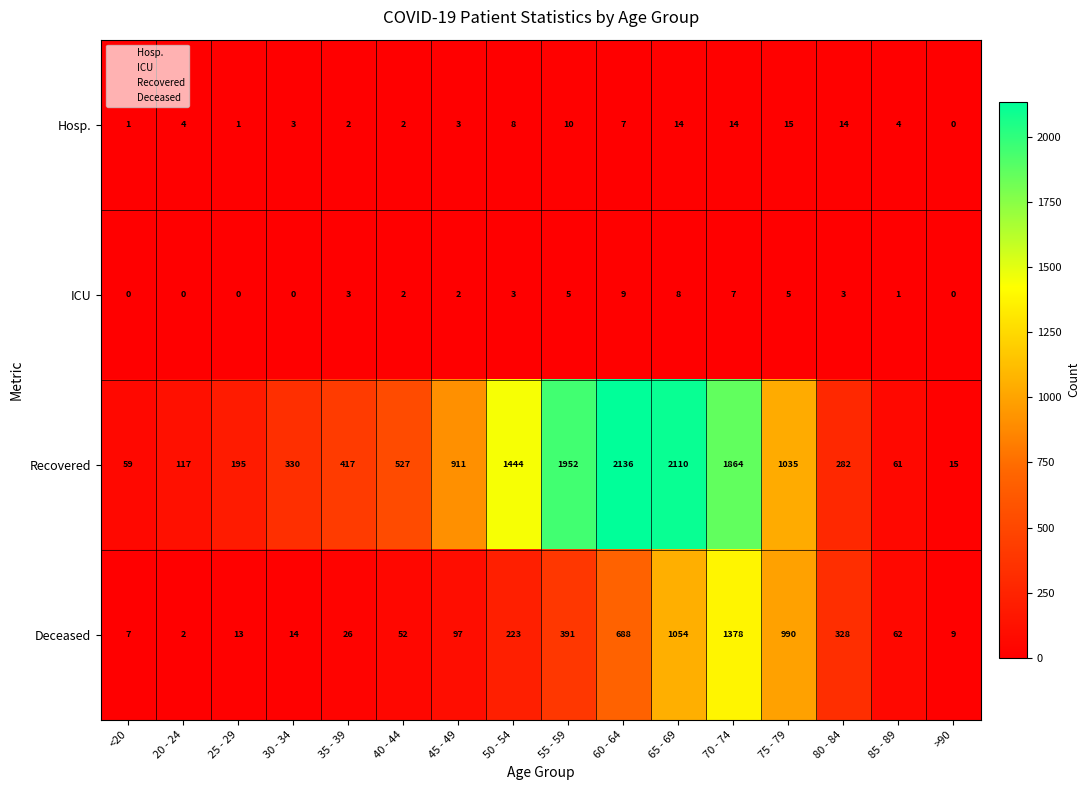

Which label corresponds to the largest value in the chart?

60 - 64